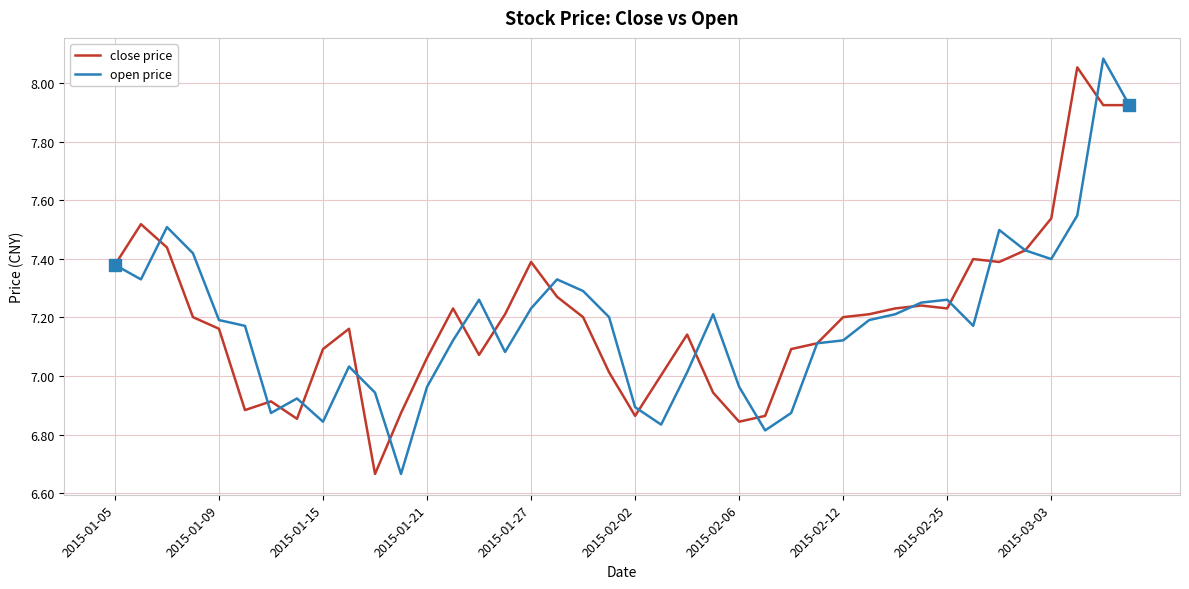

How many lines are shown in the chart?

2